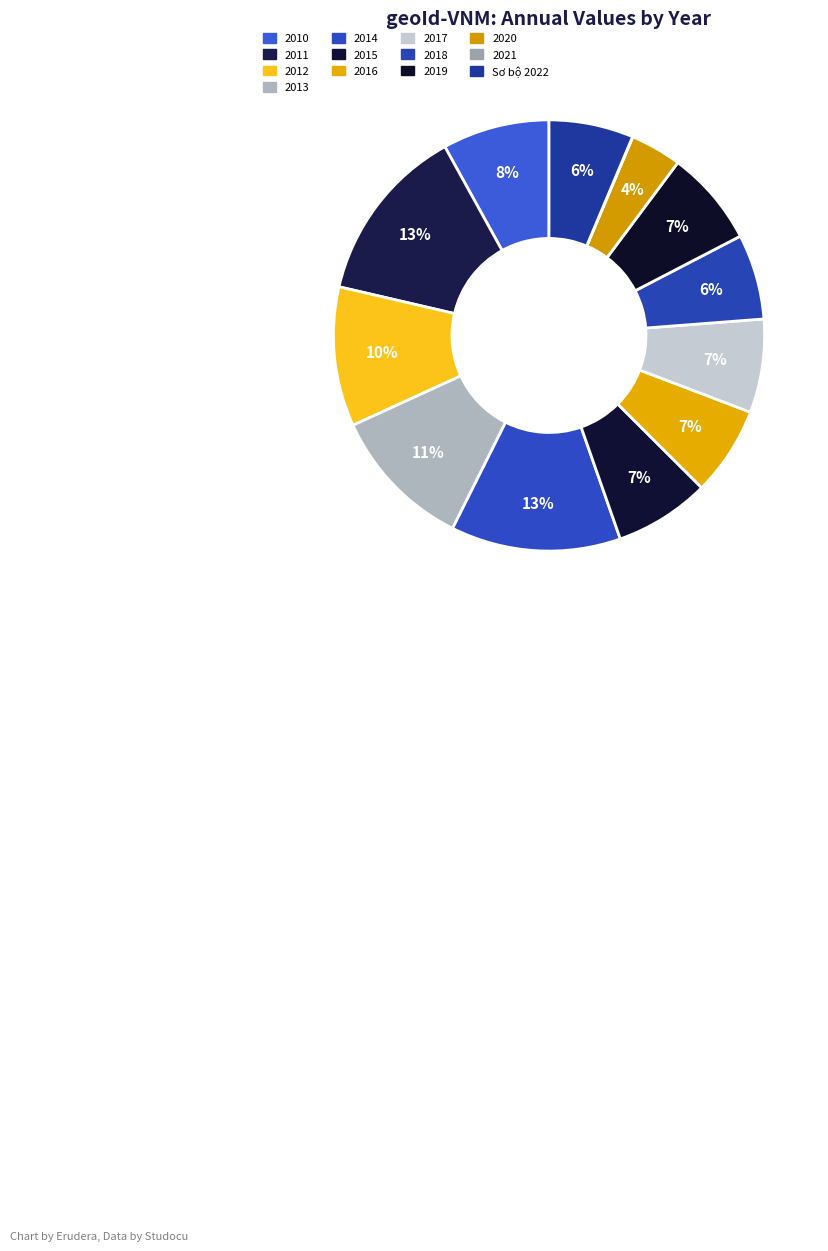

Is there any slice that represents more than half of the pie?

No